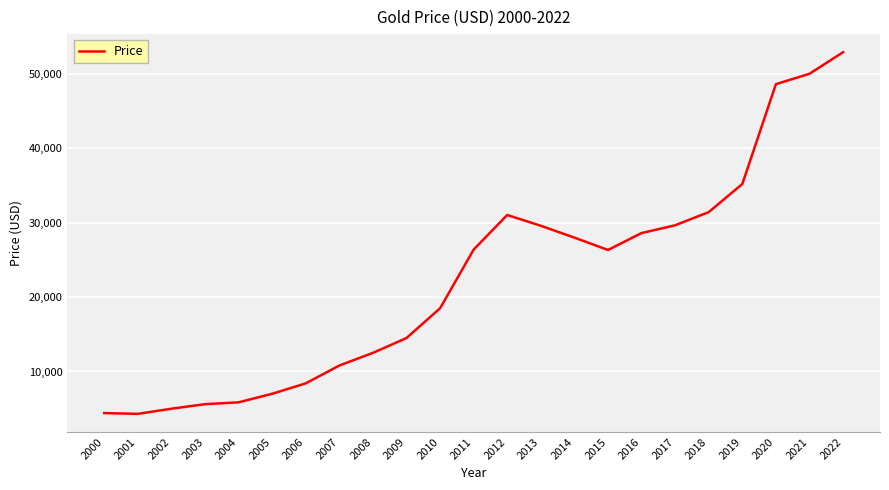

What is the change in value from 2000 to 2012?

+26650